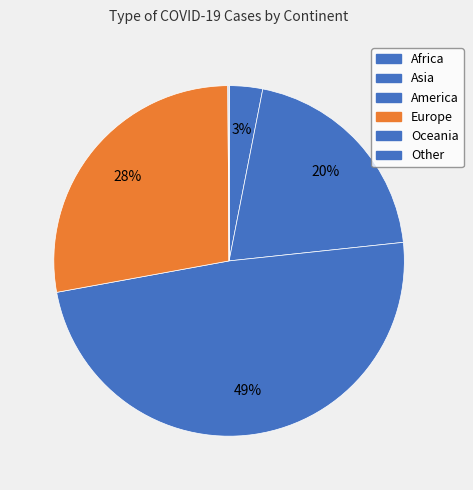

To the nearest percent, what is the average slice percentage?

17%